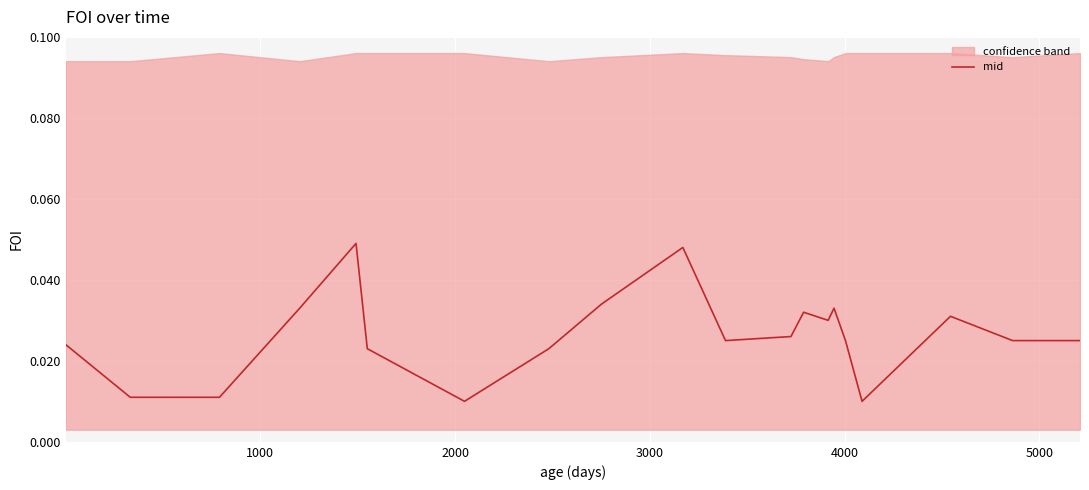

How many interior local peaks (higher than both neighbors) does the data have?

5